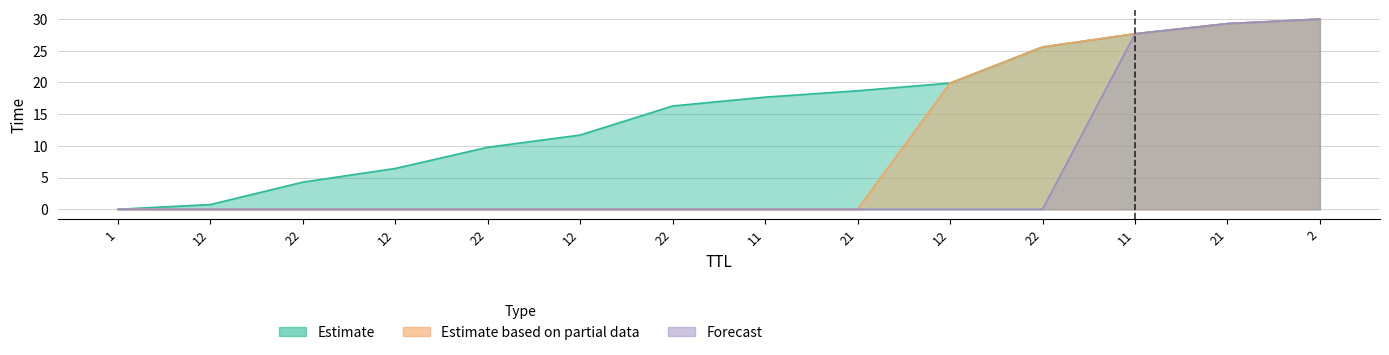

How many lines are shown in the chart?

3